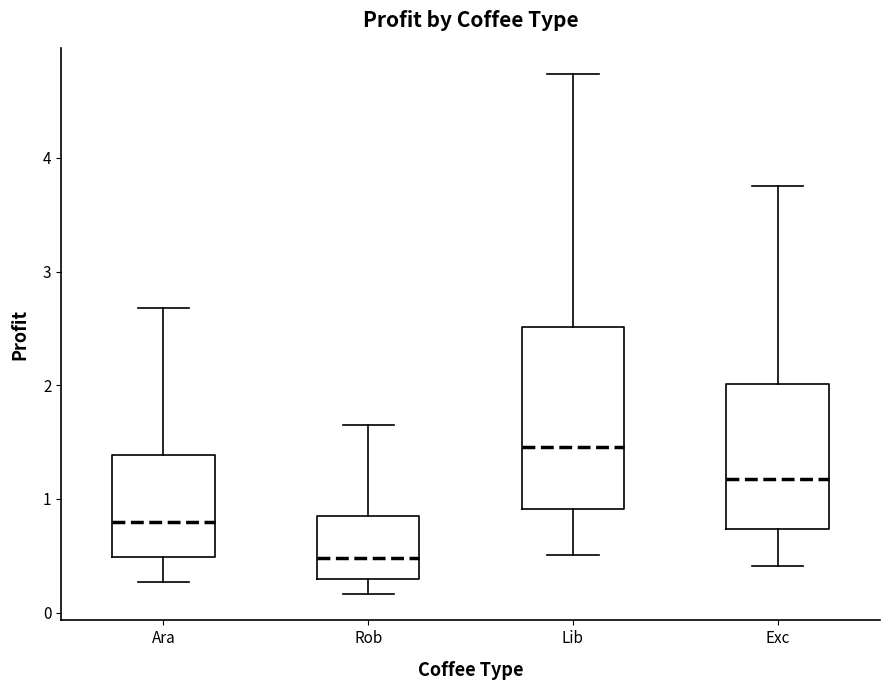

Which box is the tallest, from its lower edge to its upper edge?

Lib